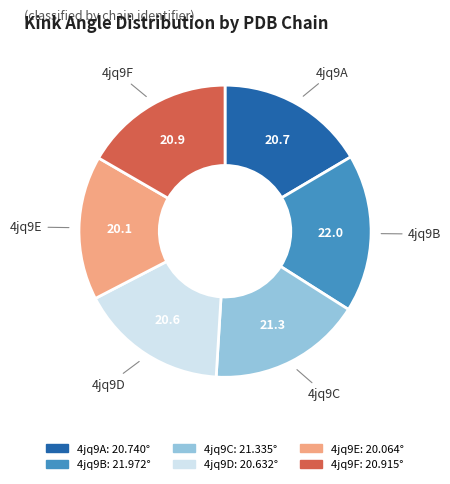

True or false: 4jq9E accounts for 16% of the total.

True